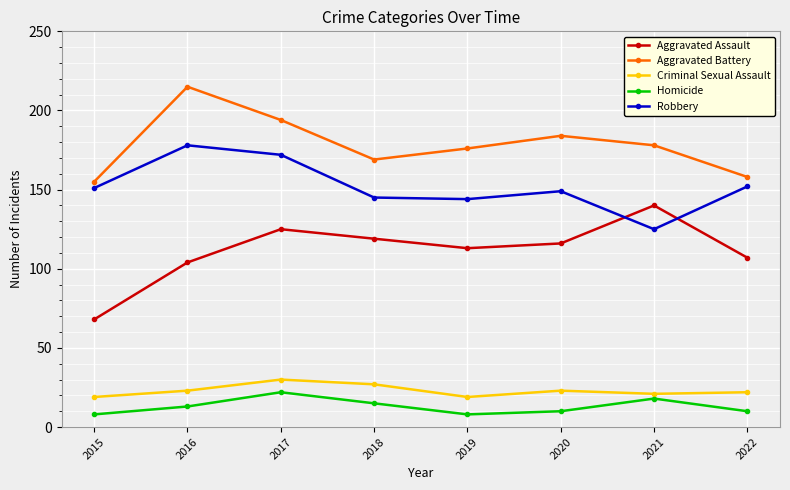

What is the average value of the Aggravated Assault series?

112